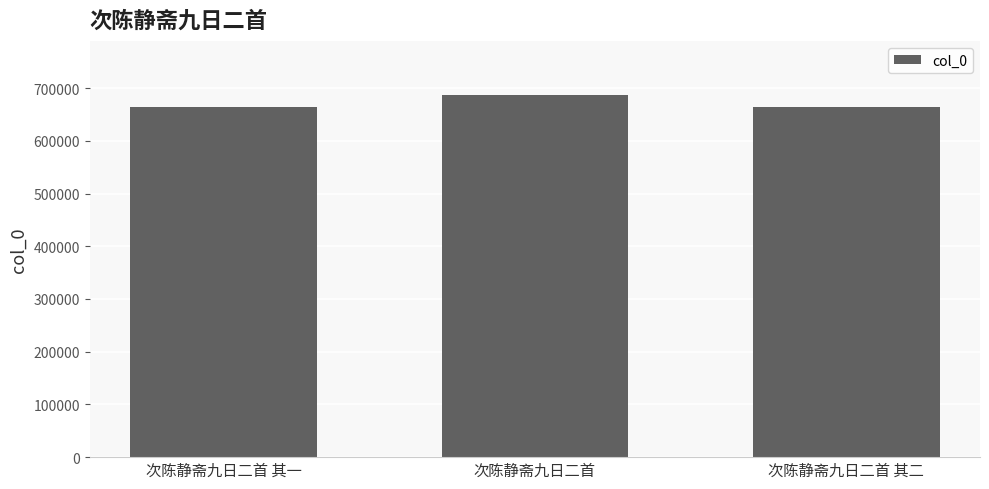

At which category does the chart reach its peak across all series?

次陈静斋九日二首